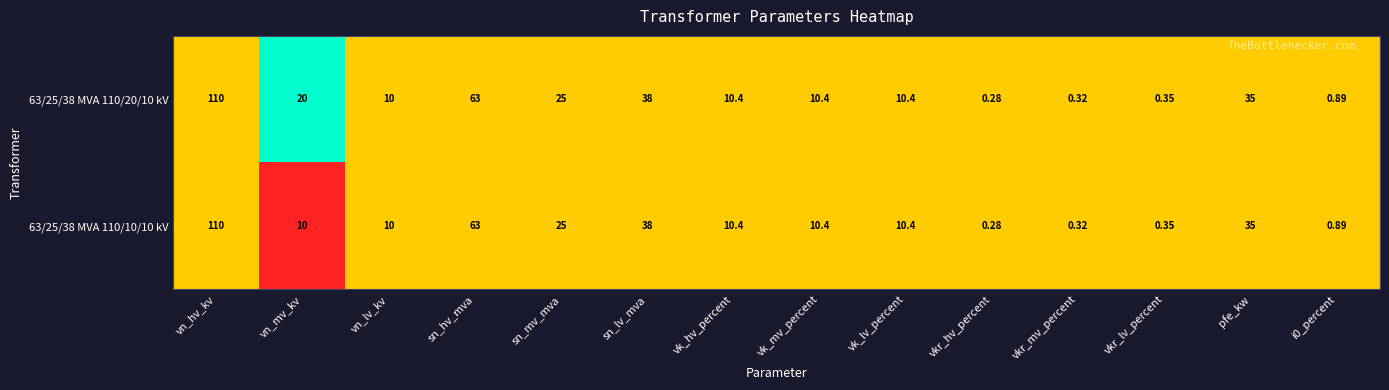

What is the greatest value displayed?

110.0